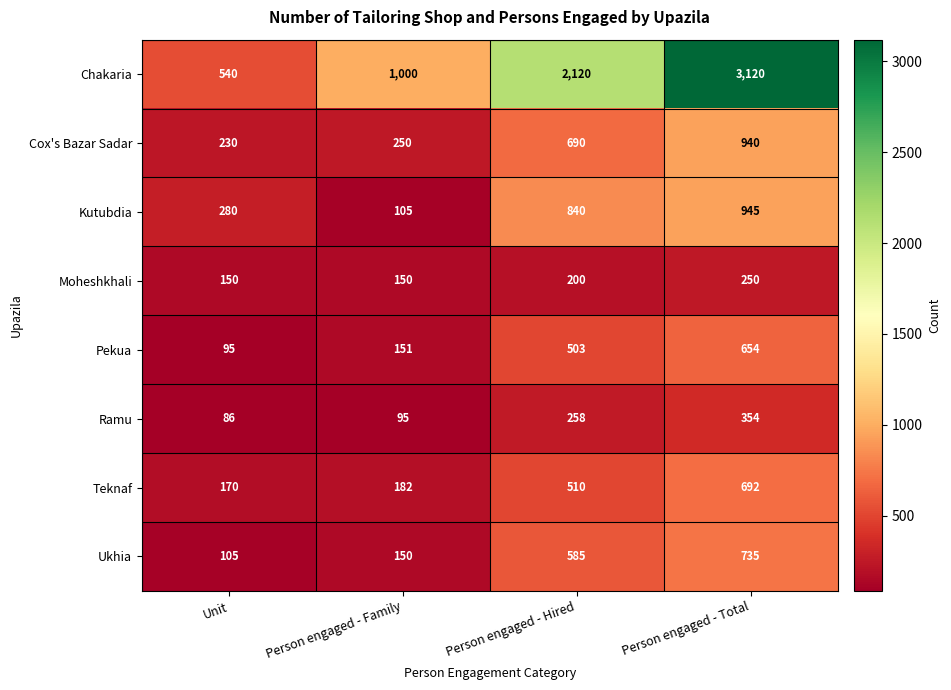

Which series has the largest total across all categories?

Chakaria